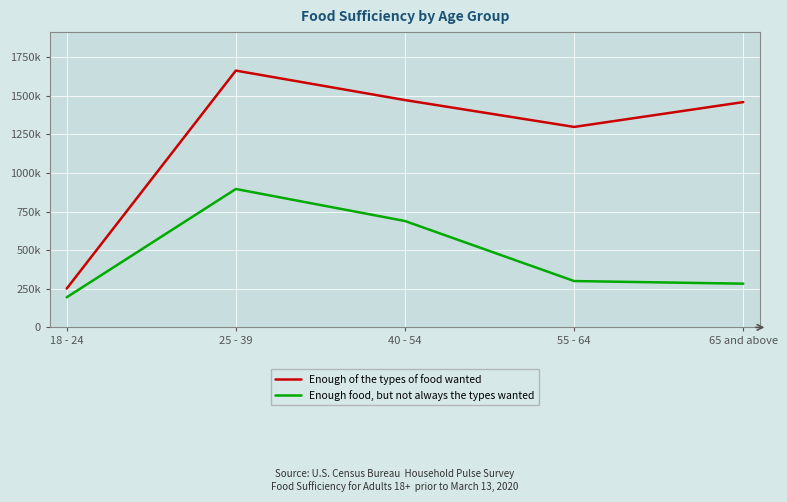

True or false: Enough of the types of food wanted and Enough food, but not always the types wanted intersect in this chart.

False